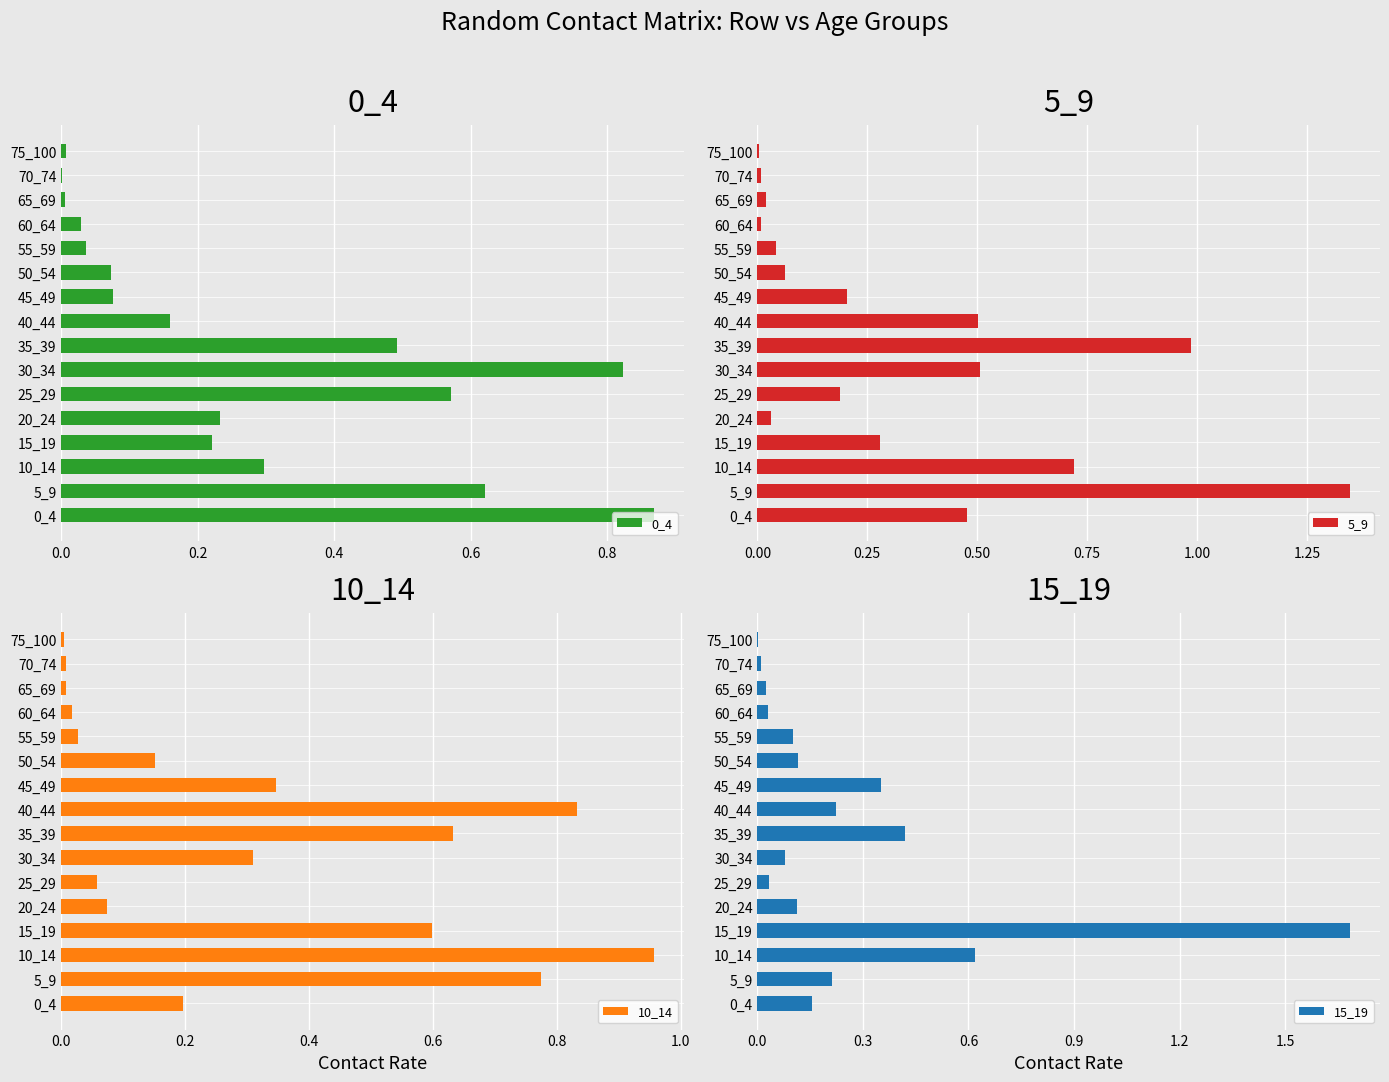

The 10_14 series shows 0.0 at 60_64. True or false?

False